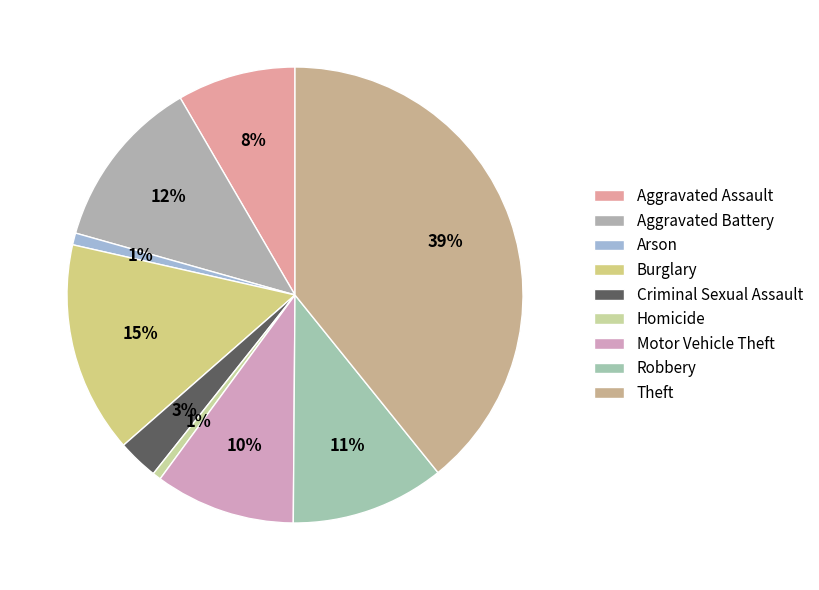

How many segments does this pie chart have?

9